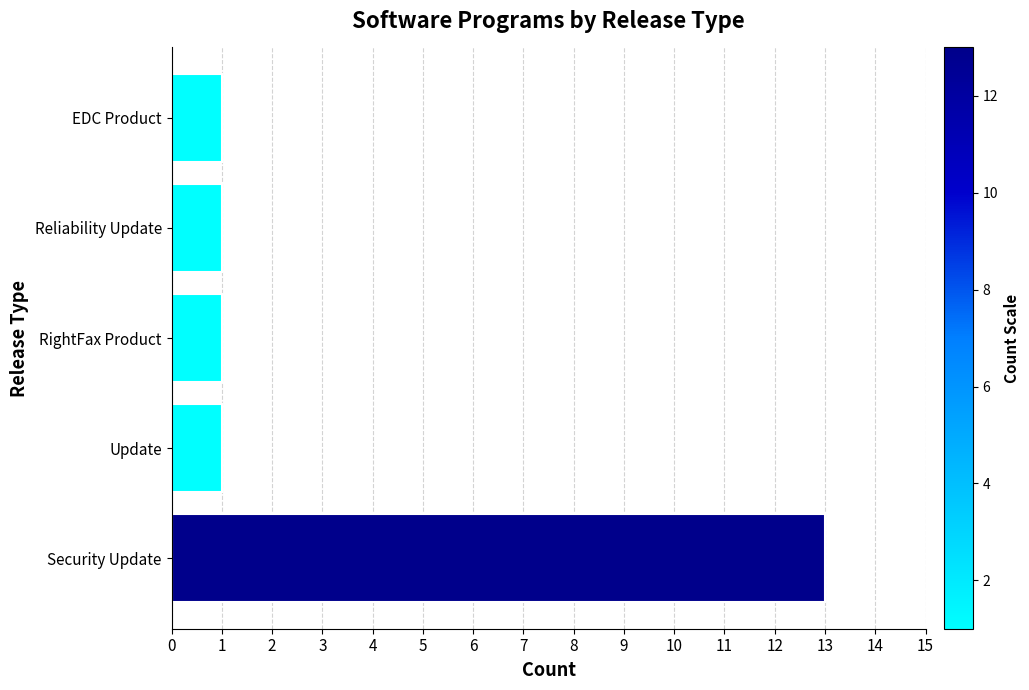

What is the sum of all values?

17